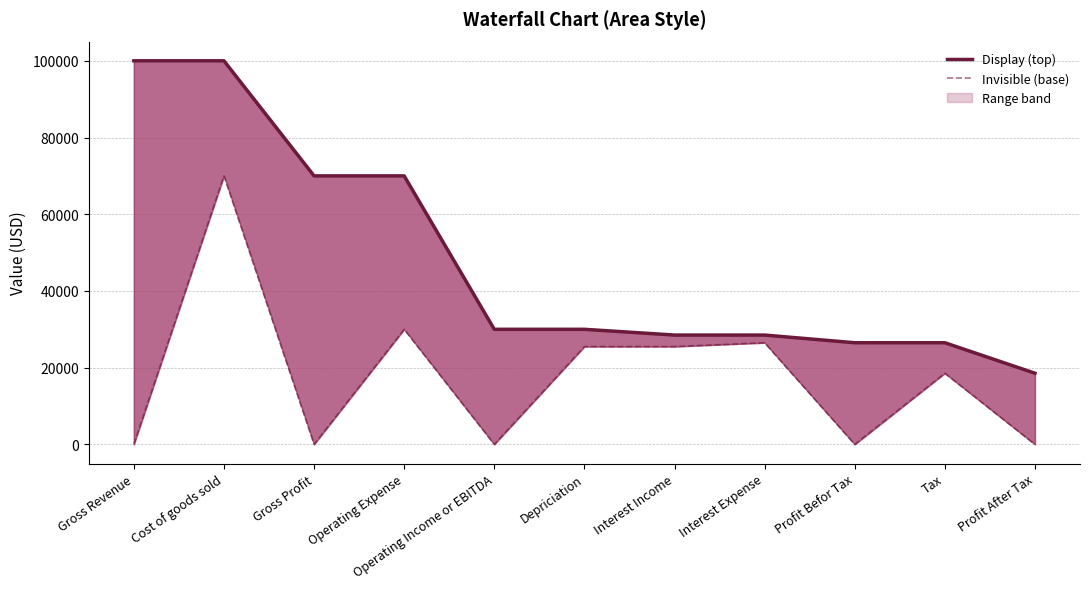

True or false: Invisible (base) and Display (top) intersect in this chart.

False